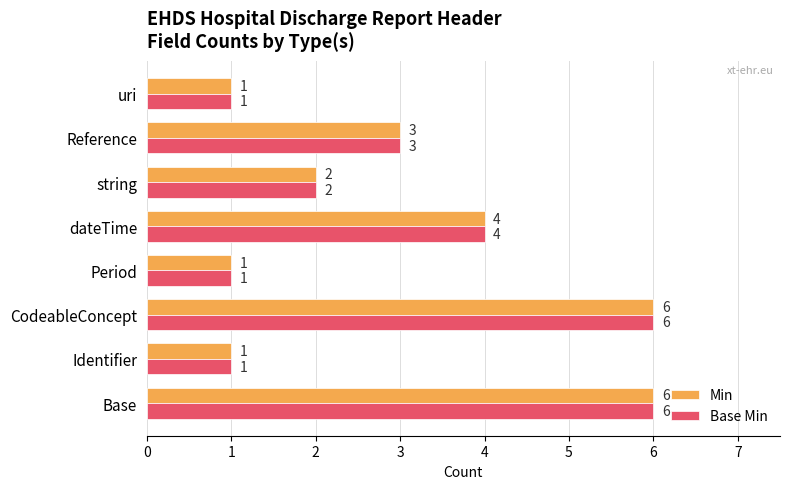

What is the sum of all Min values?

24